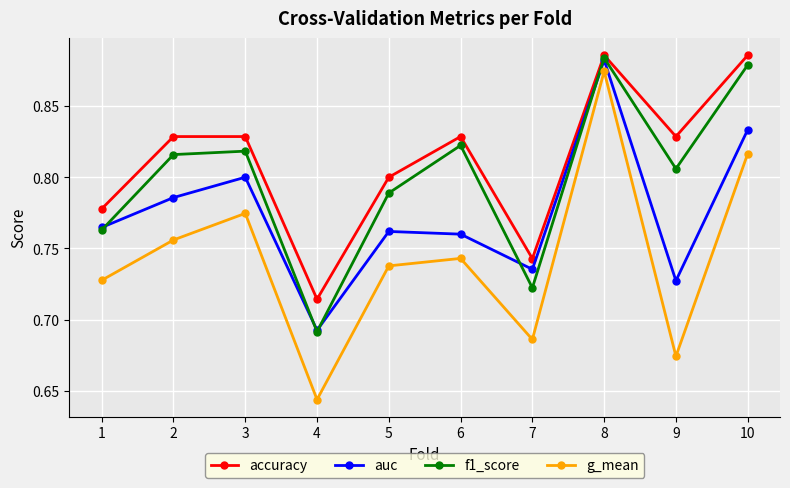

Where is the first local maximum for g_mean?

3